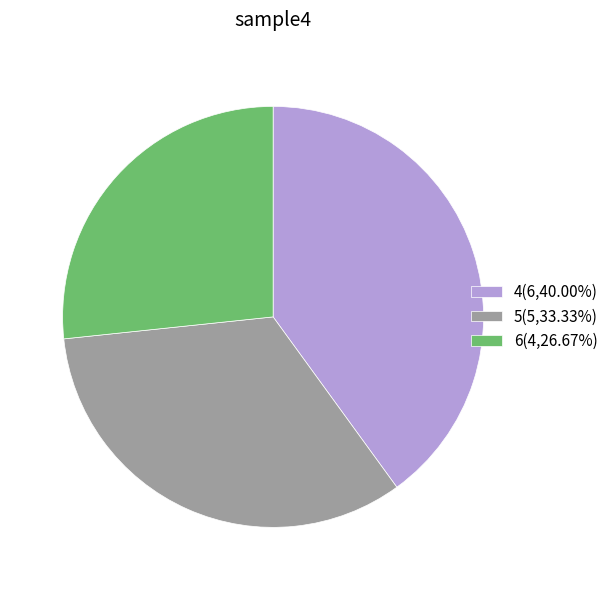

How many segments does this pie chart have?

3